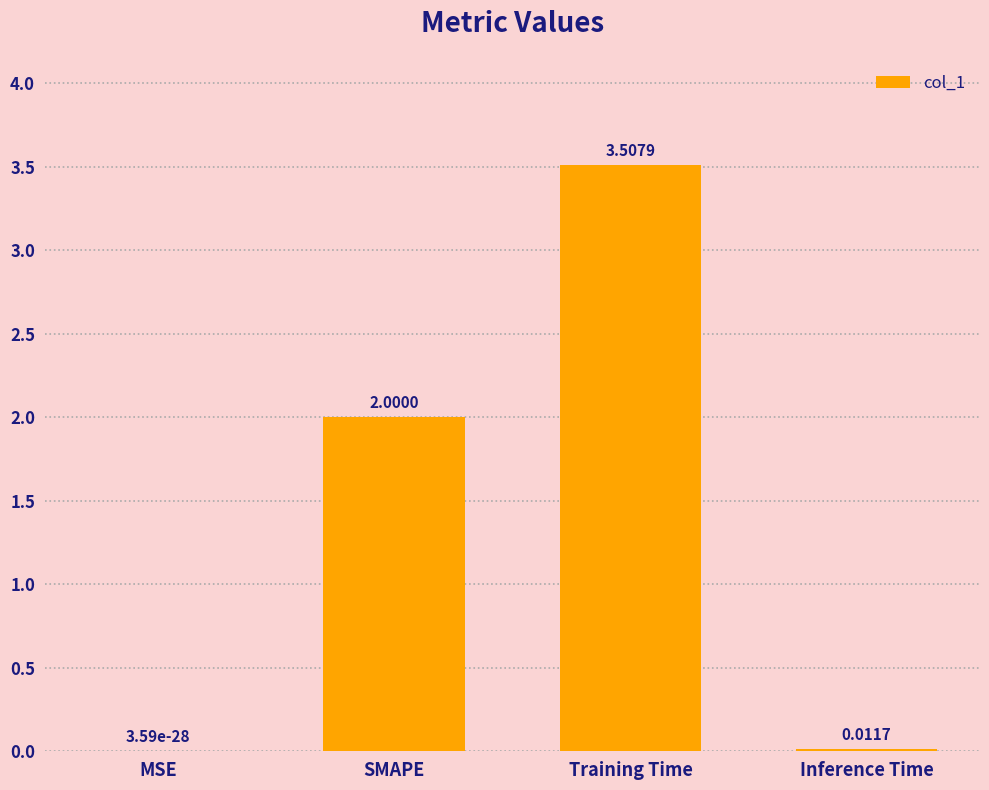

Are the bars horizontal?

No